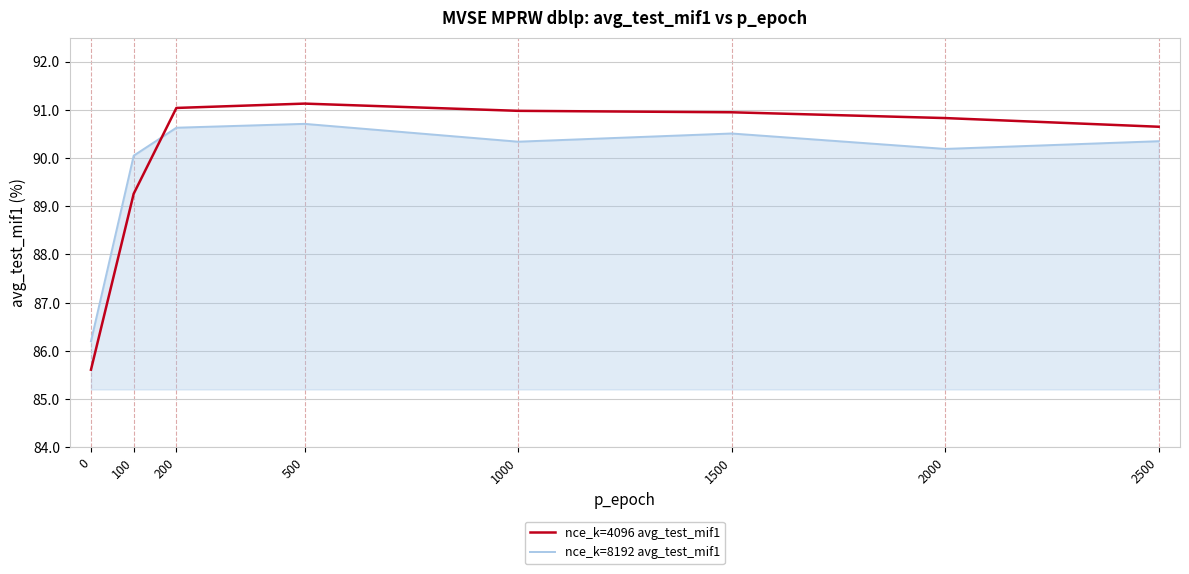

What is the difference between the second highest and second lowest values in the nce_k=8192 avg_test_mif1 series?

0.6